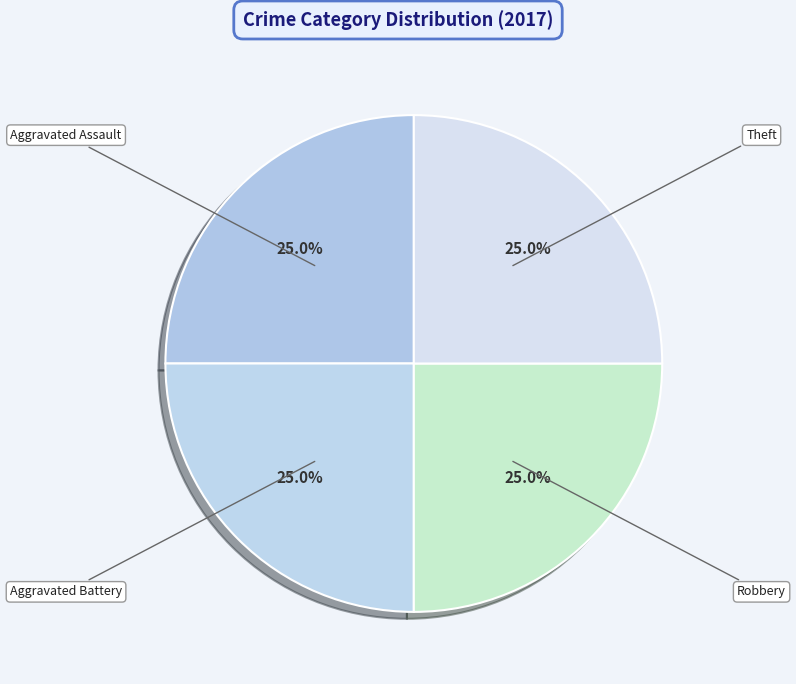

Which slice is the largest?

Aggravated Assault